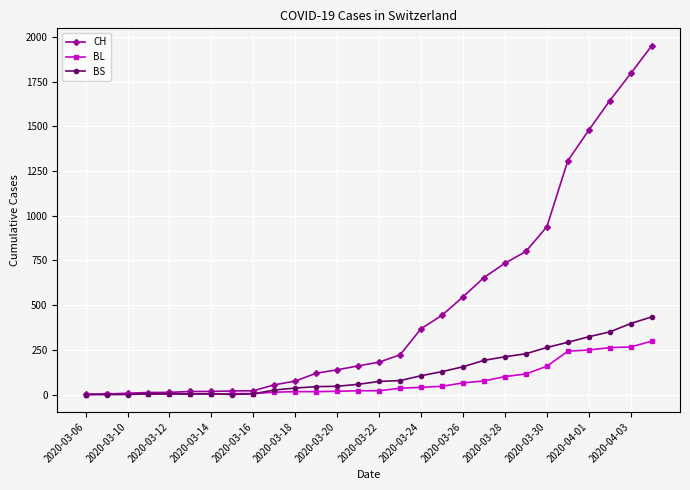

Which series has the largest total across all categories?

CH